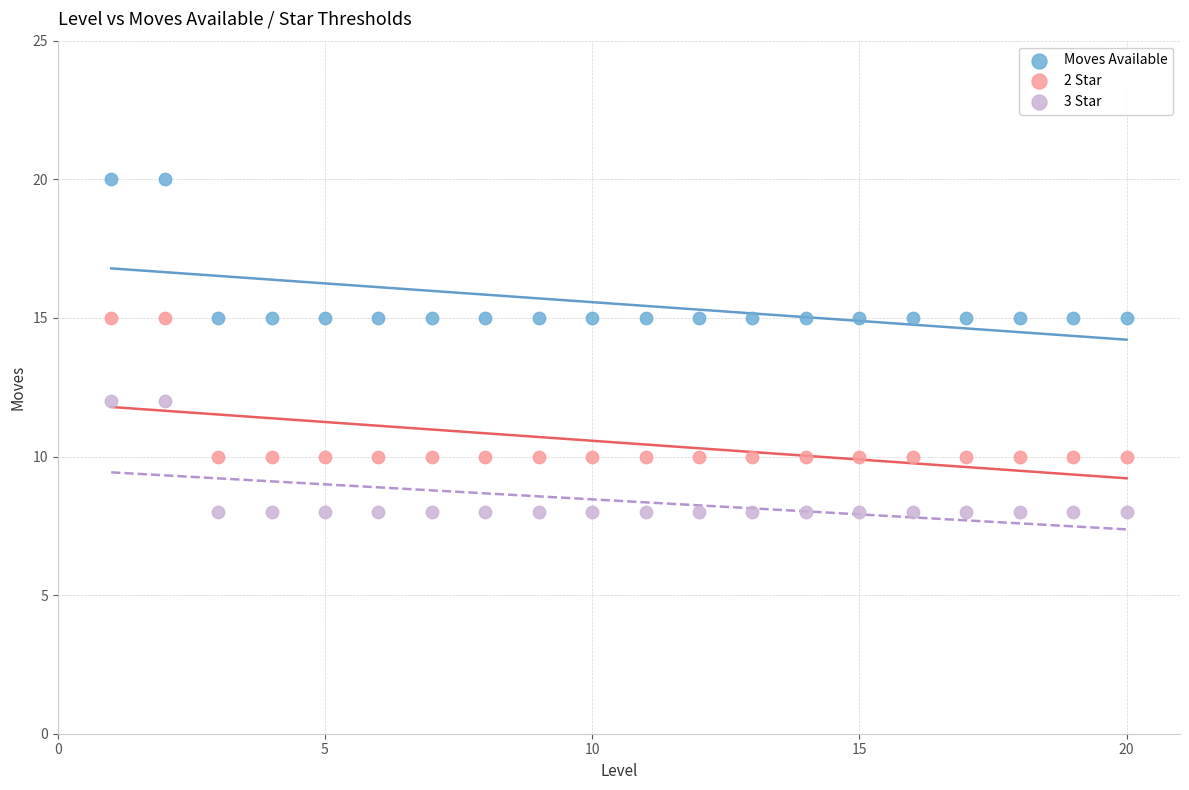

What is the X range (max minus min) for the scatter plot?

19